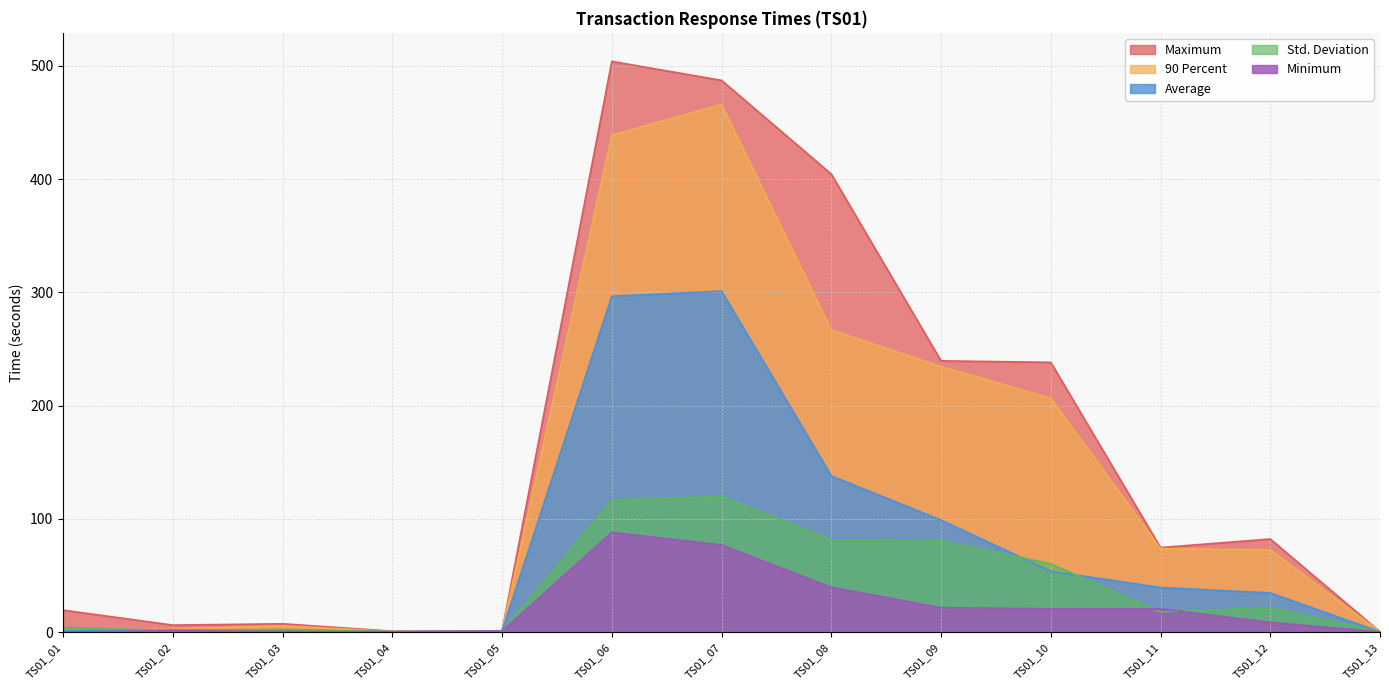

How many values in the 90 Percent series exceed 72?

7